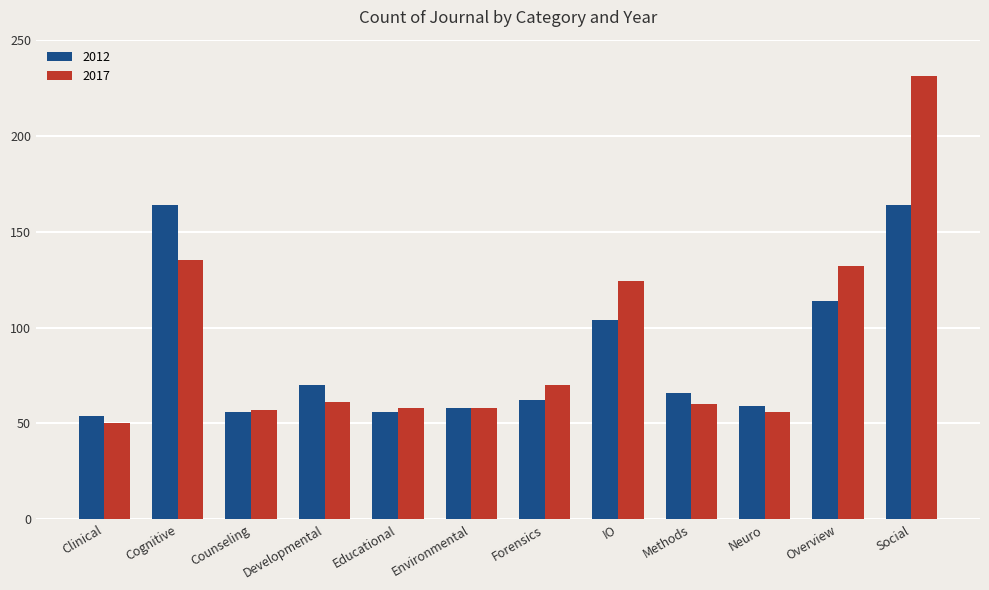

How many series are shown in this chart?

2